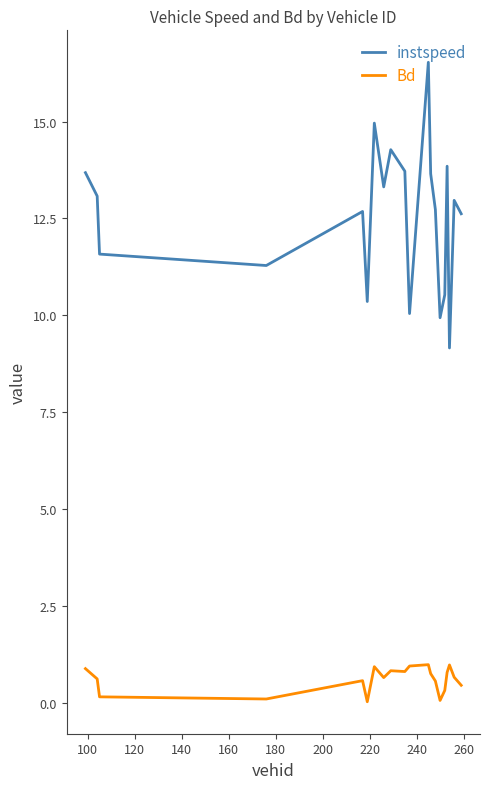

What is the difference between the maximum and minimum values in the Bd series?

1.0